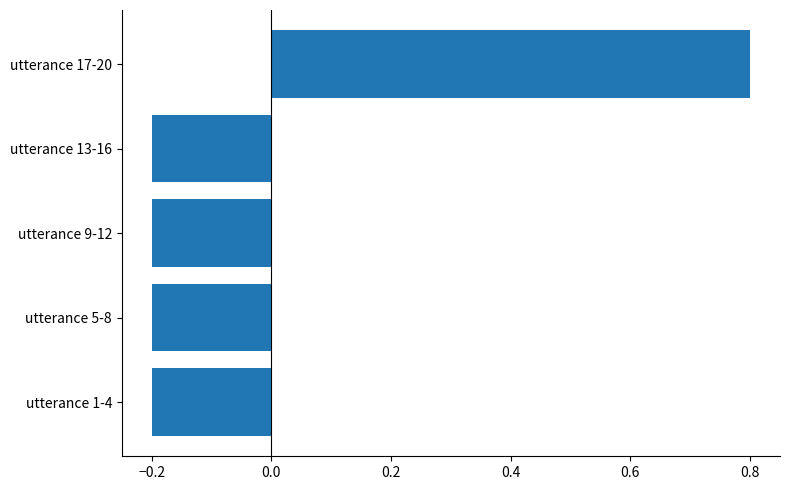

Reading top to bottom, extract all data points from this chart.

utterance 17-20=0.8	utterance 13-16=-0.2	utterance 9-12=-0.2	utterance 5-8=-0.2	utterance 1-4=-0.2